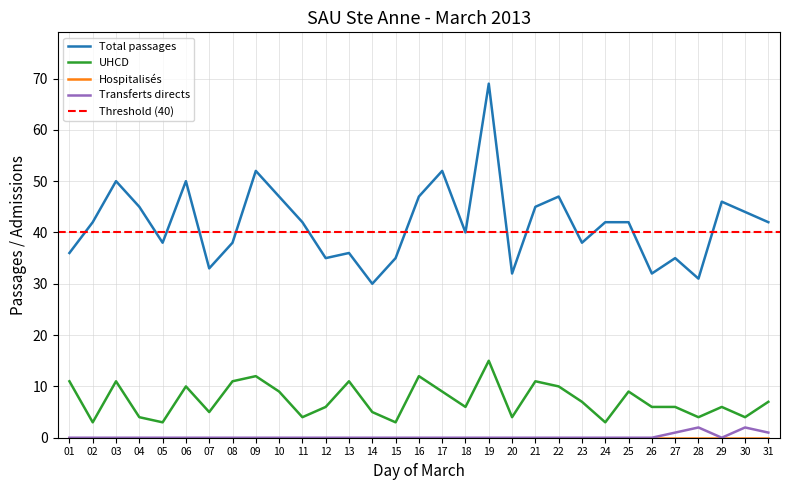

Count the Transferts directs values in the range 0 to 1.

29